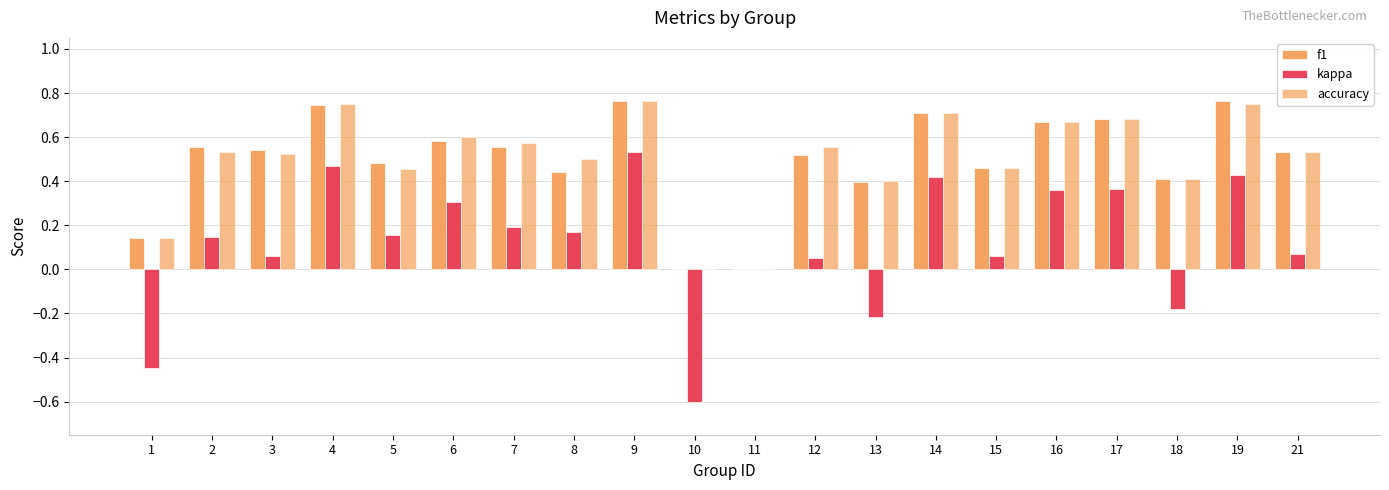

Which series has the largest range (max minus min)?

kappa